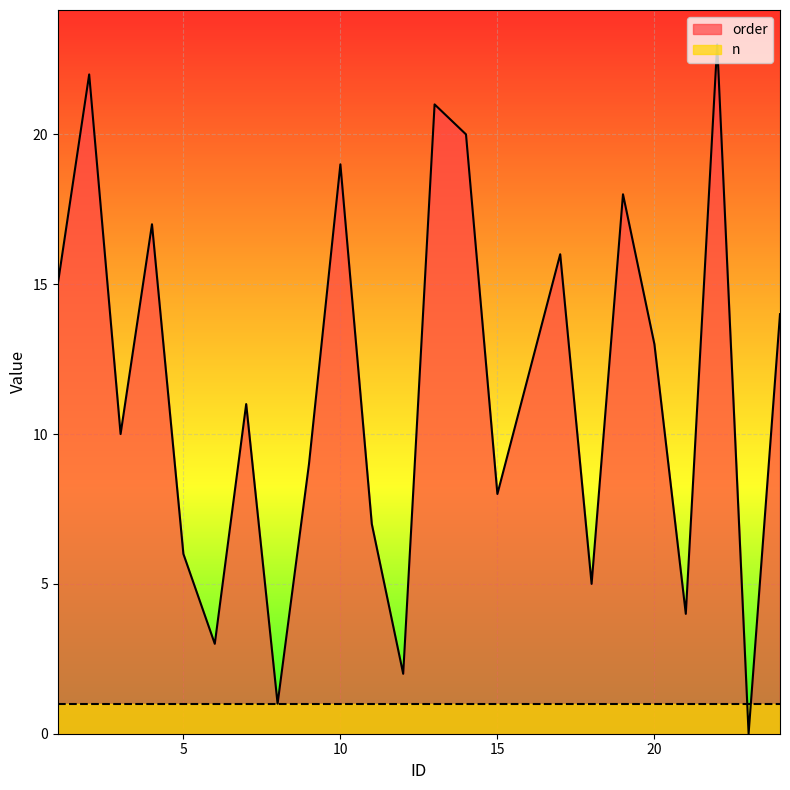

Where is the first local maximum?

2